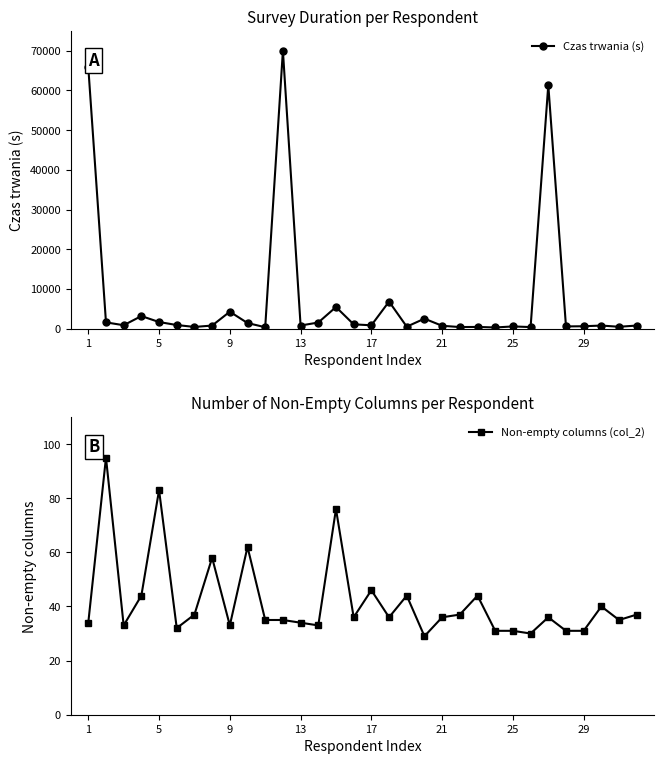

True or false: Czas trwania (s) has more than 1 interior local peaks.

True